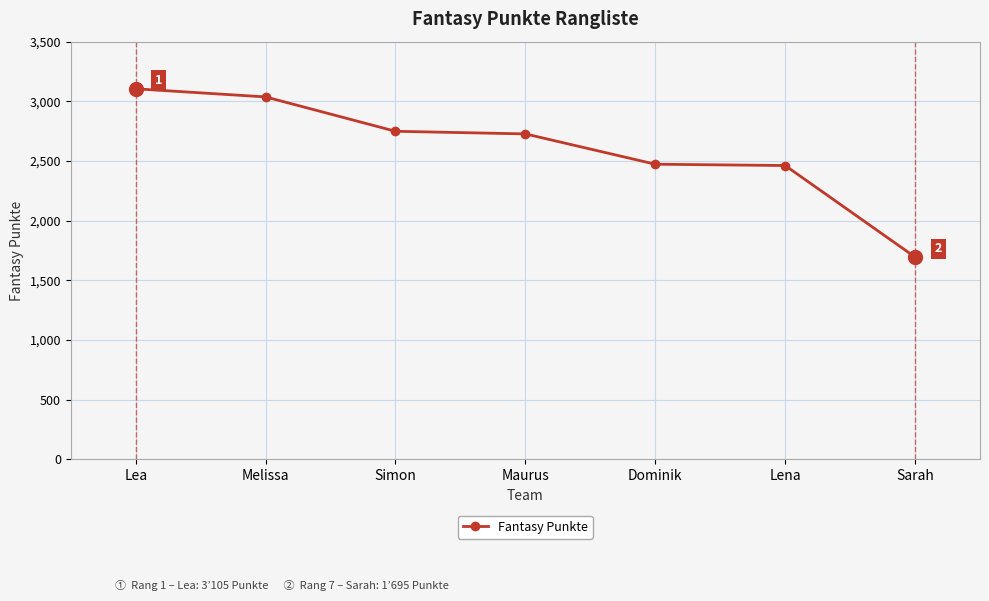

True or false: the data shows 4261 at Lena.

False